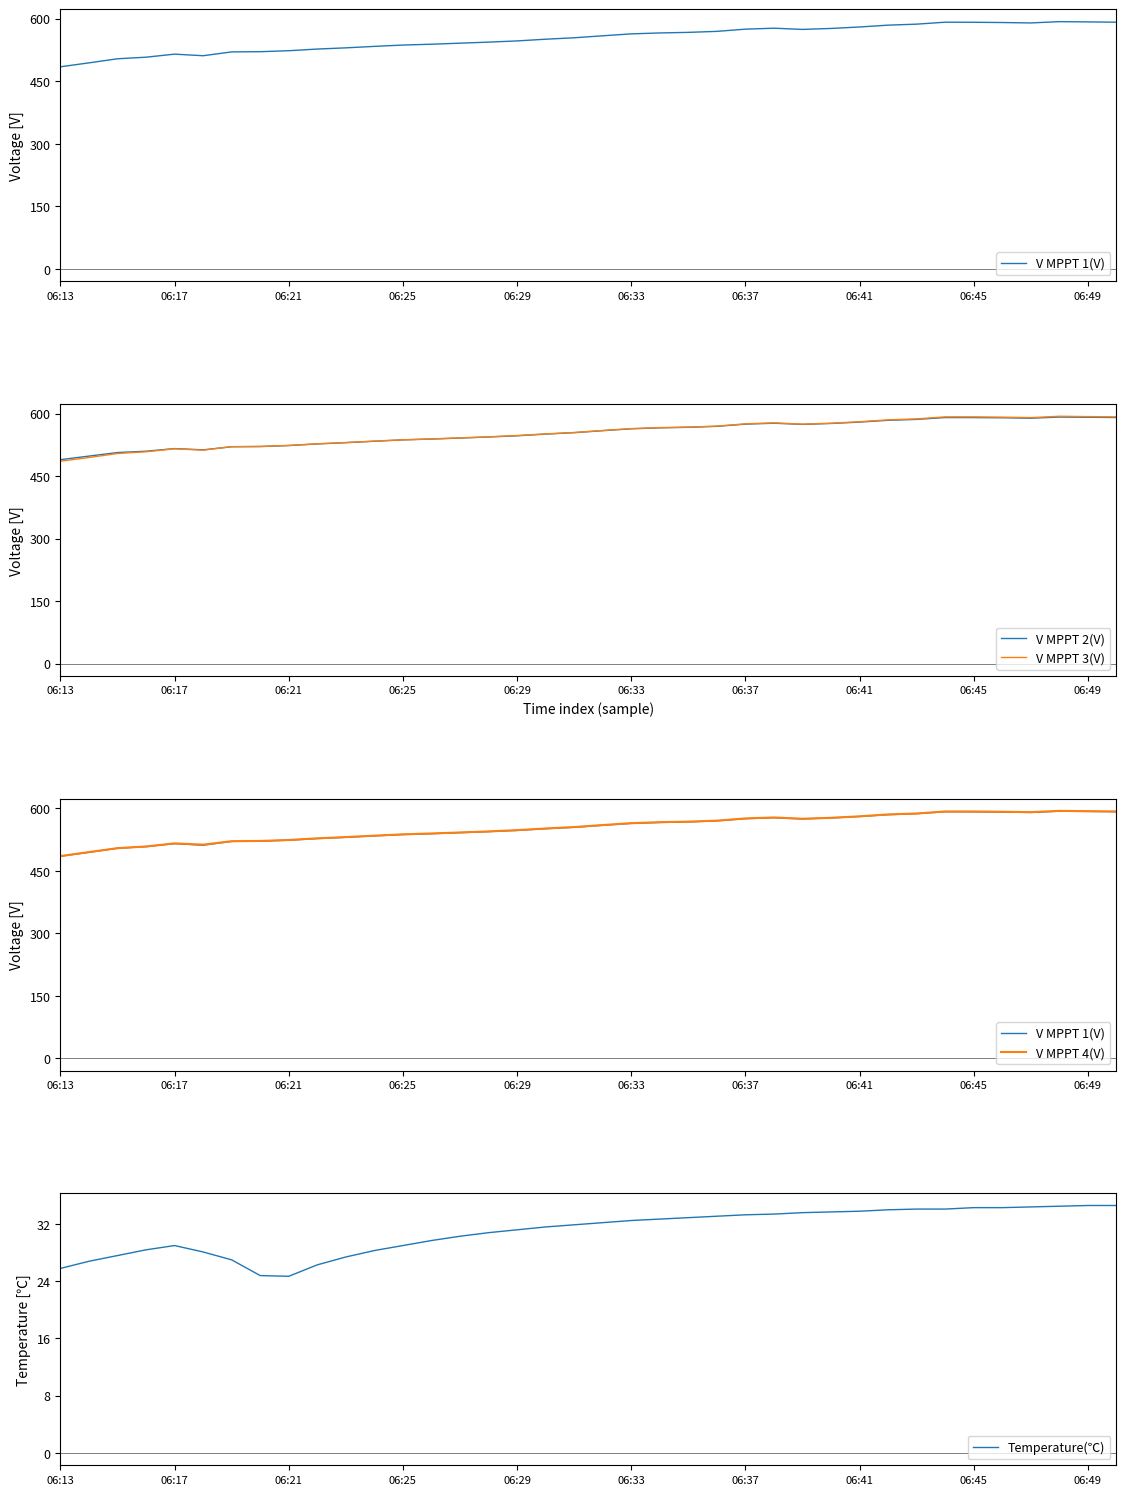

The V MPPT 2(V) series shows 855.3 at 06:49. True or false?

False